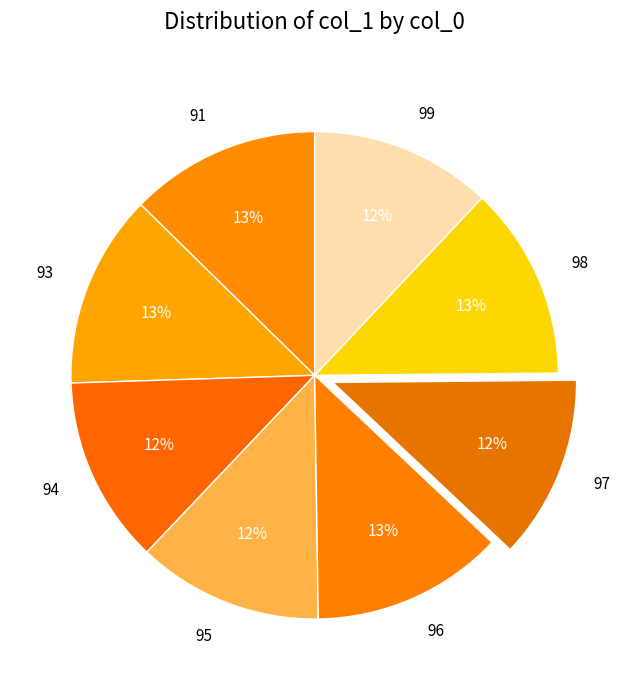

What is the ratio of the value at 97 to the value at 95?

1.0